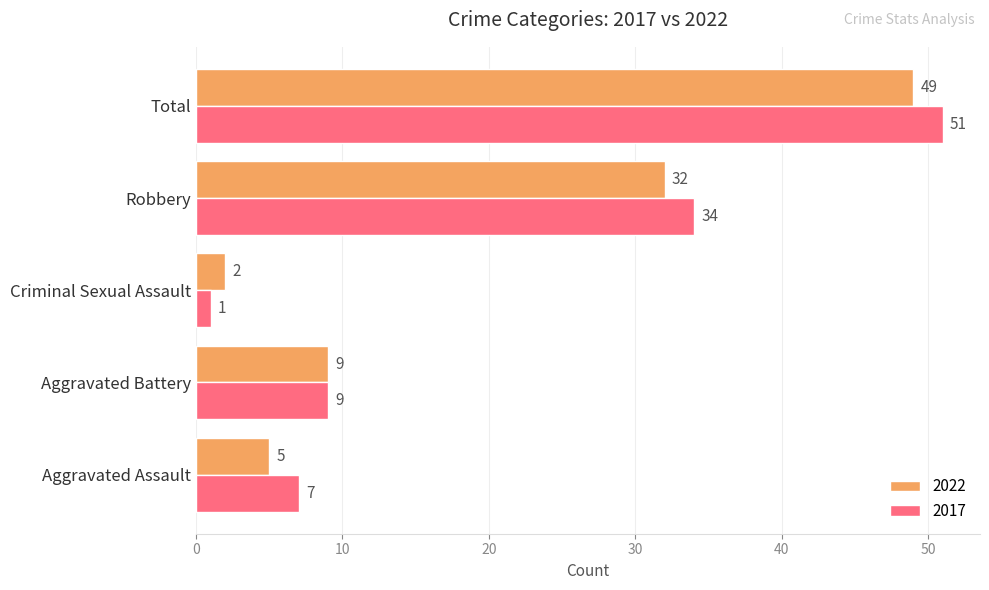

List the series in order of their overall mean, lowest first.

2022, 2017